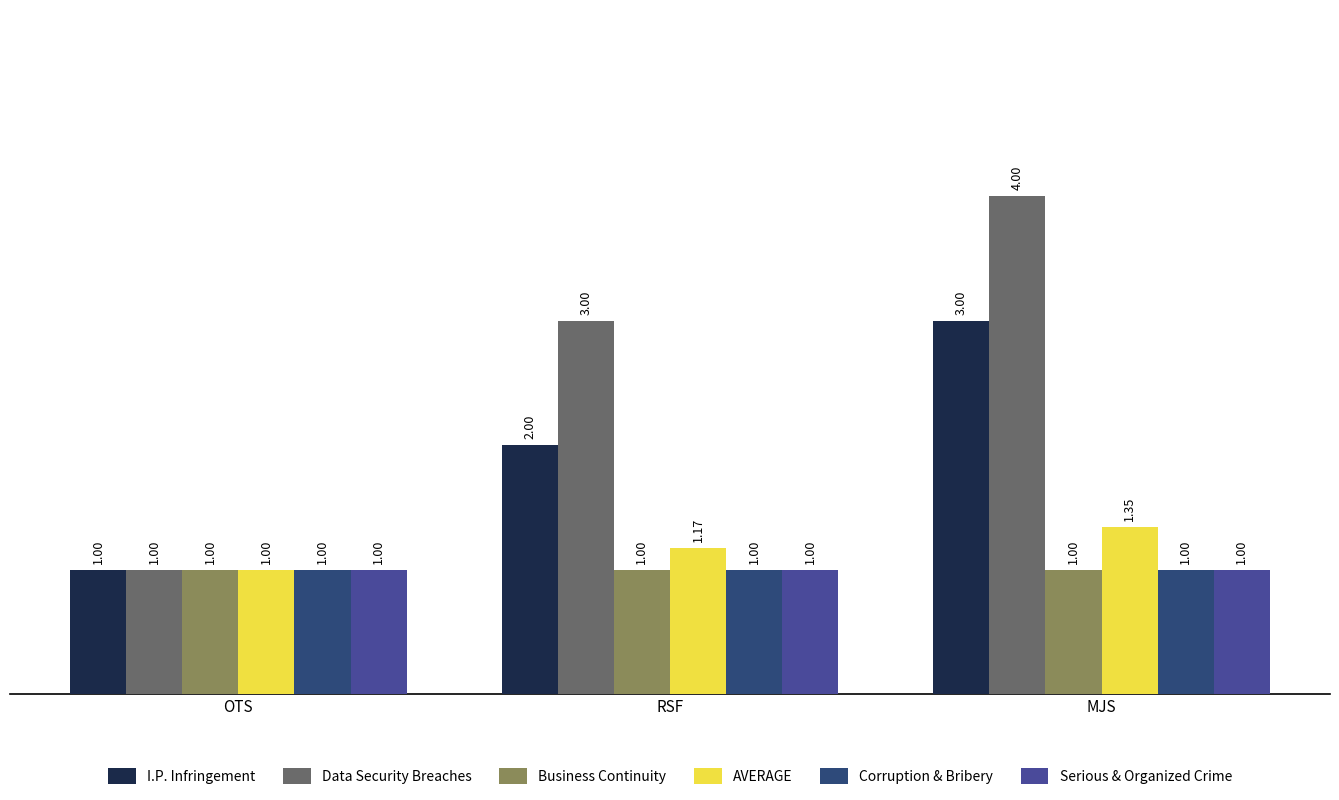

How many groups of bars are there?

3